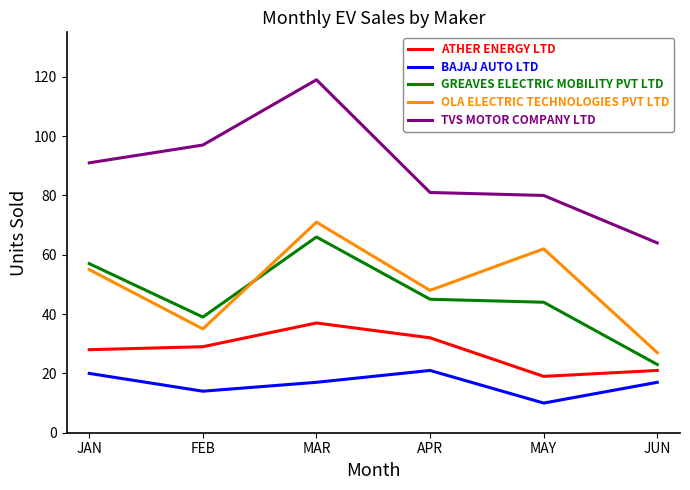

Reading right to left, what are all the values shown in this chart?

ATHER ENERGY LTD: JUN=21	MAY=19	APR=32	MAR=37	FEB=29	JAN=28
BAJAJ AUTO LTD: JUN=17	MAY=10	APR=21	MAR=17	FEB=14	JAN=20
GREAVES ELECTRIC MOBILITY PVT LTD: JUN=23	MAY=44	APR=45	MAR=66	FEB=39	JAN=57
OLA ELECTRIC TECHNOLOGIES PVT LTD: JUN=27	MAY=62	APR=48	MAR=71	FEB=35	JAN=55
TVS MOTOR COMPANY LTD: JUN=64	MAY=80	APR=81	MAR=119	FEB=97	JAN=91